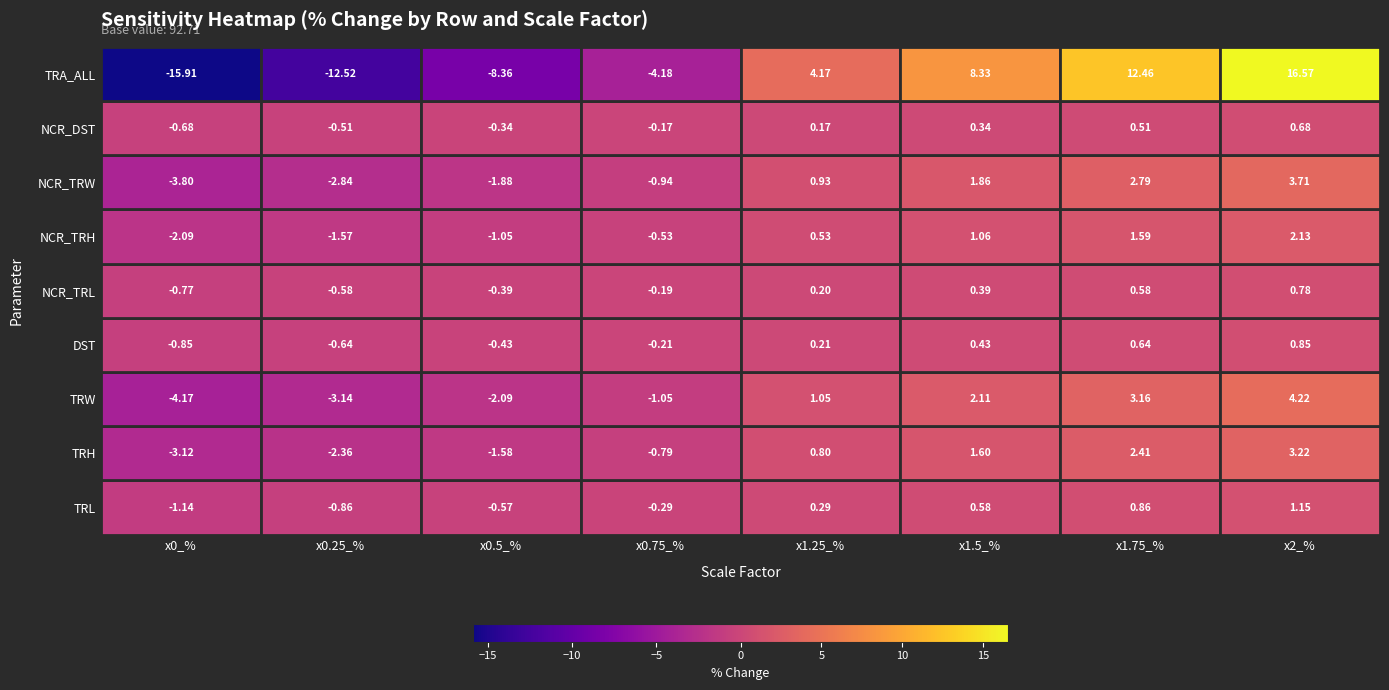

The TRL series shows -0.3 at DST. True or false?

True